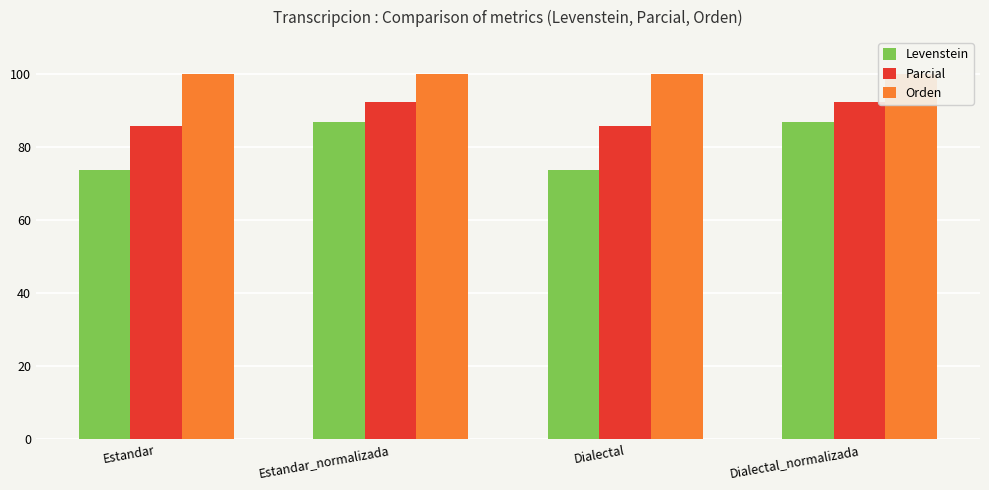

What is the sum of all Orden values?

400.0